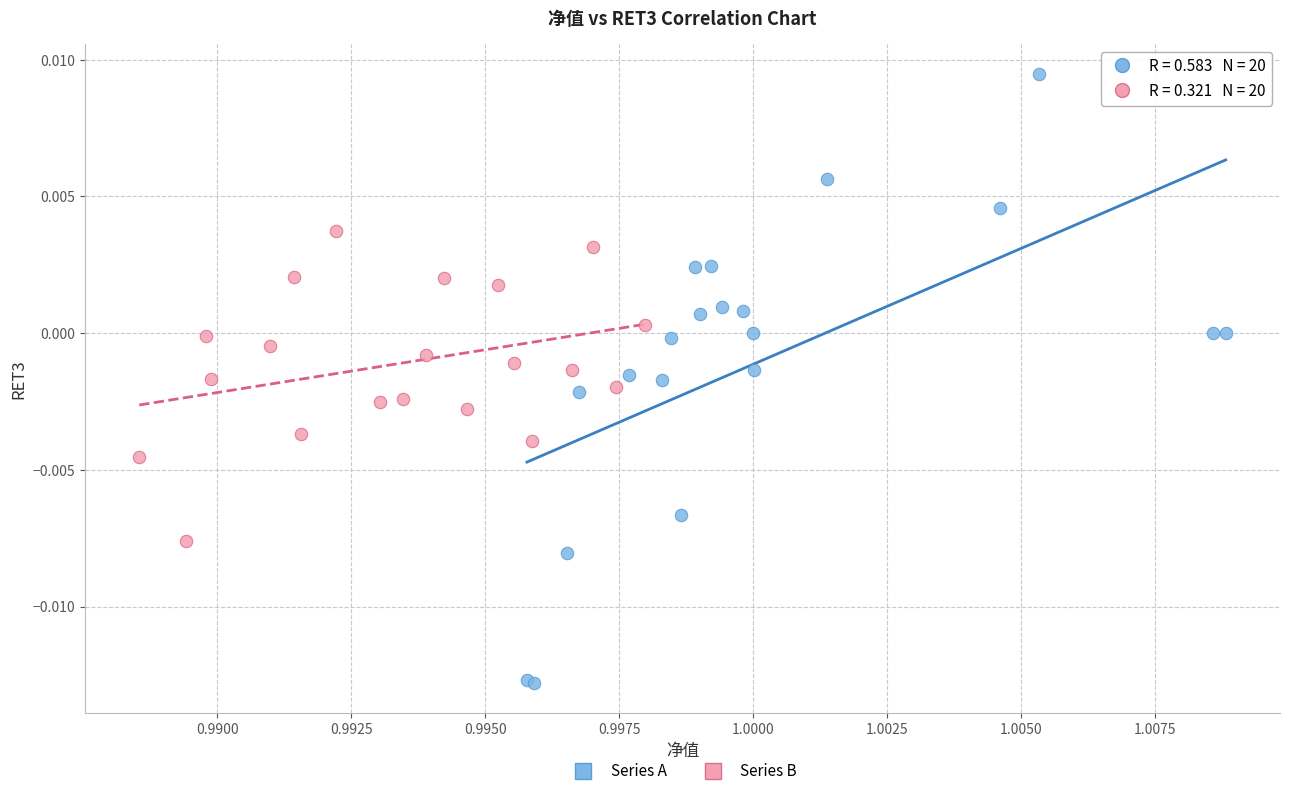

Which series has the largest Y range (max minus min)?

Series A